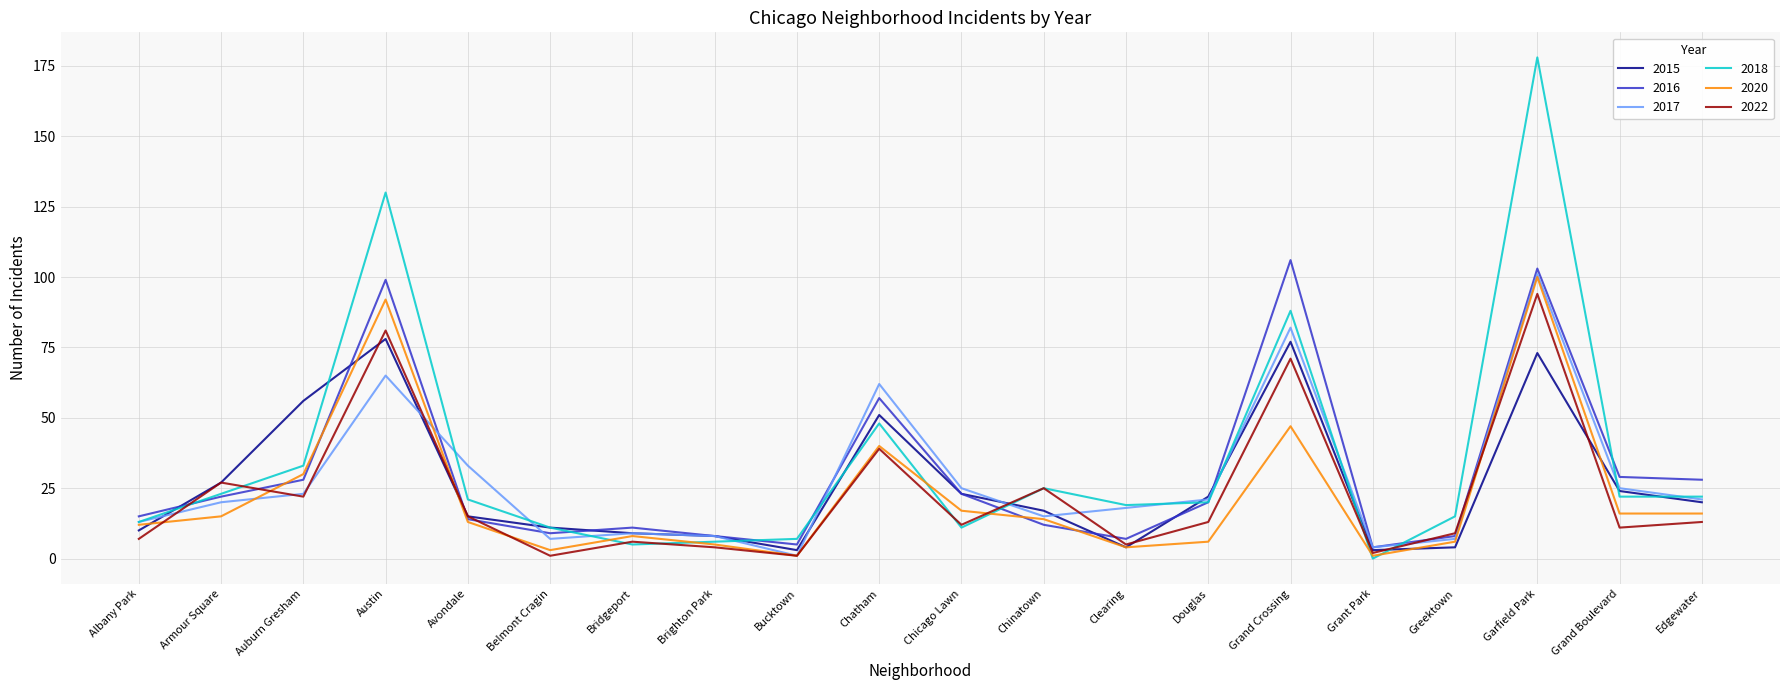

What is the sum of all 2022 values?

458